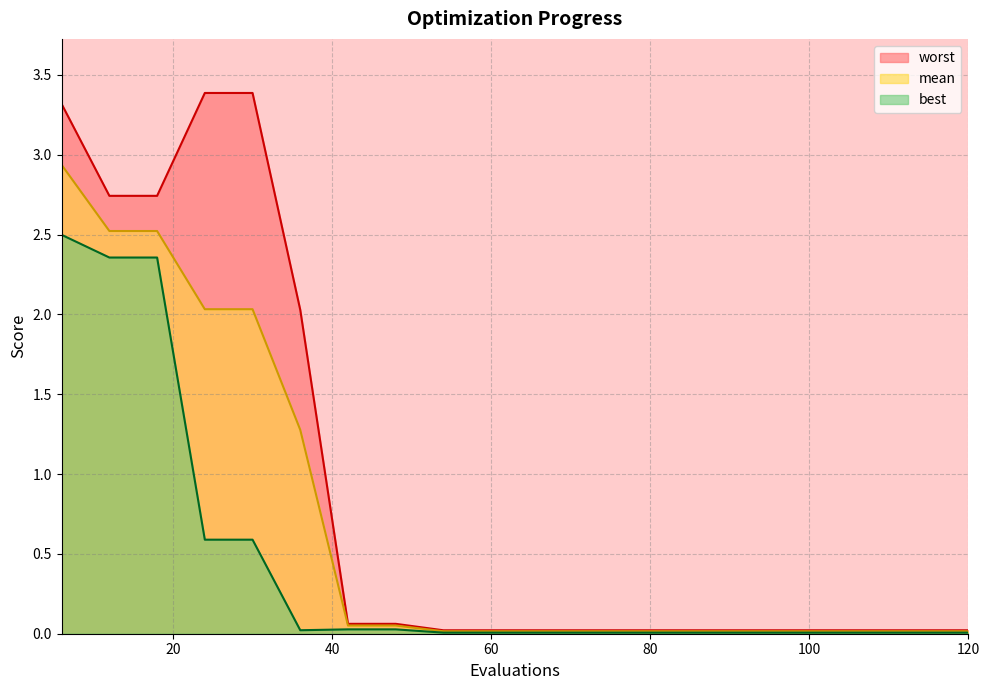

Reading right to left, list all the values displayed in this chart.

mean: 0.0	0.0	0.0	0.0	0.0	0.0	0.0	0.0	0.0	0.0	0.0	0.0	0.1	0.1	1.3	2.0	2.0	2.5	2.5	2.9
best: 0.0	0.0	0.0	0.0	0.0	0.0	0.0	0.0	0.0	0.0	0.0	0.0	0.0	0.0	0.0	0.6	0.6	2.4	2.4	2.5
worst: 0.0	0.0	0.0	0.0	0.0	0.0	0.0	0.0	0.0	0.0	0.0	0.0	0.1	0.1	2.0	3.4	3.4	2.7	2.7	3.3